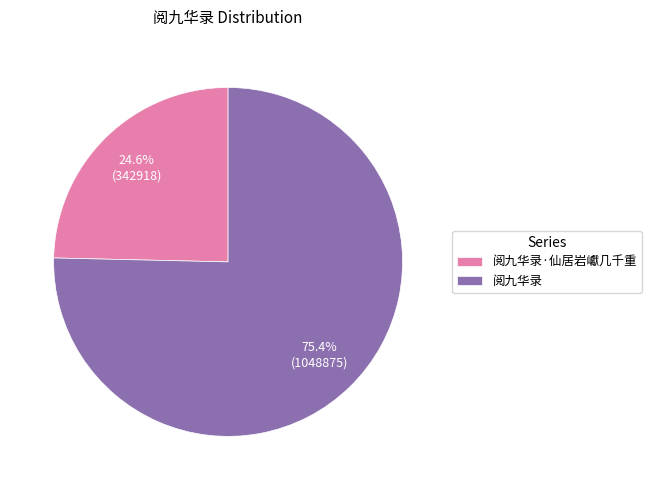

Which slice is the smallest?

阅九华录·仙居岩巘几千重